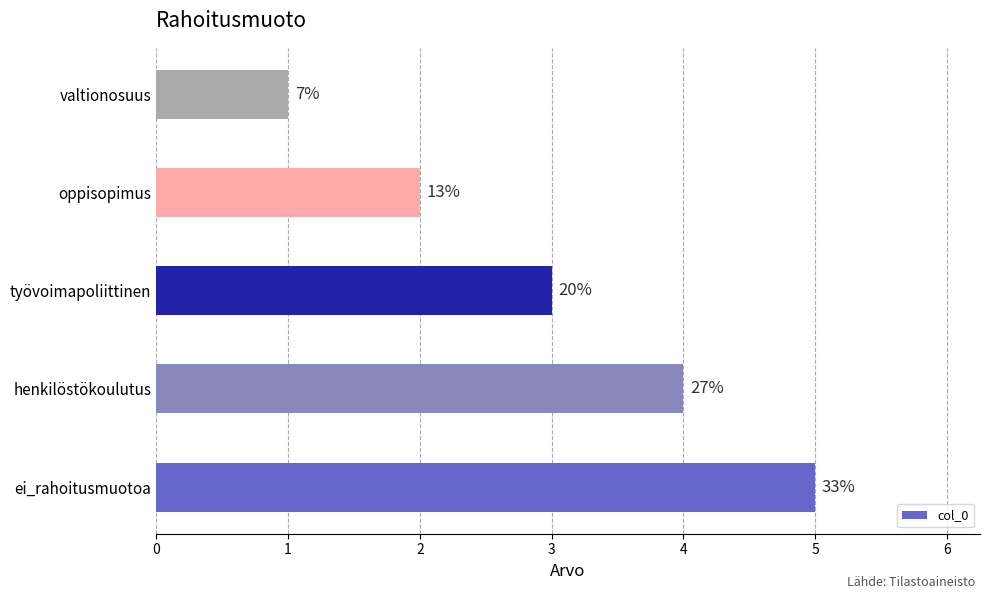

Are the bars horizontal?

Yes